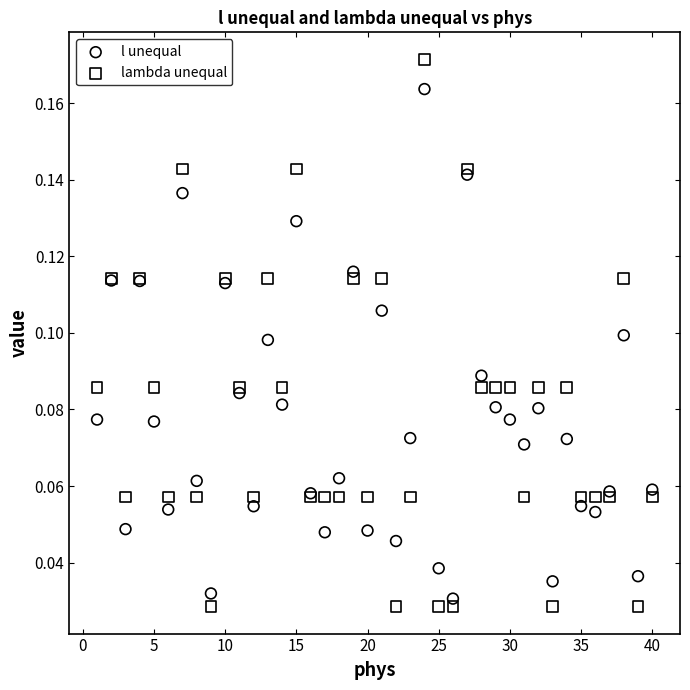

What is the X range (max minus min) for the scatter plot?

39.0